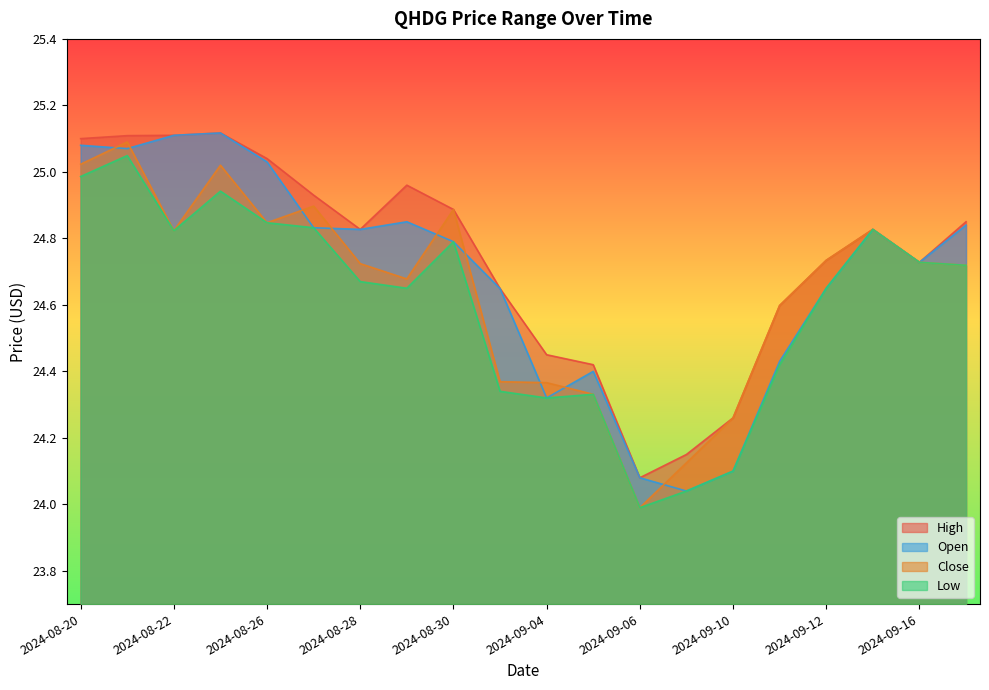

What are all the series names shown in the legend?

High, Open, Close, Low